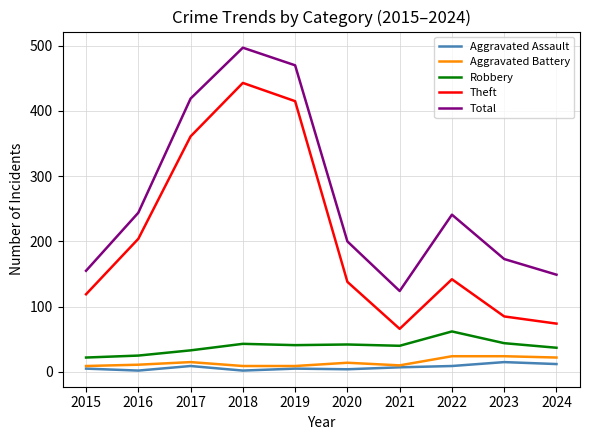

True or false: Theft and Aggravated Assault intersect in this chart.

False